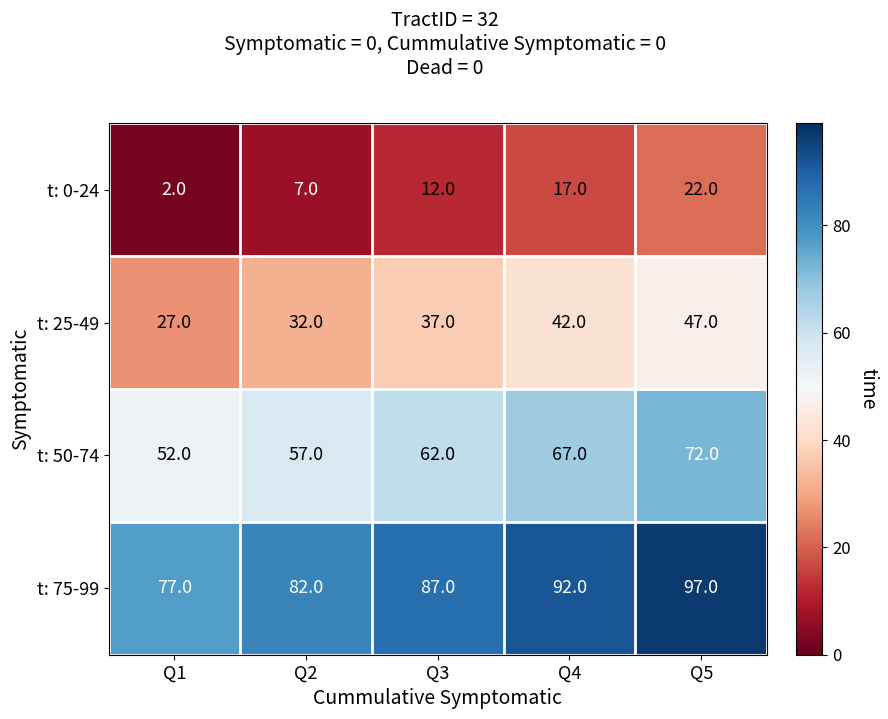

What is the minimum value shown in the chart?

2